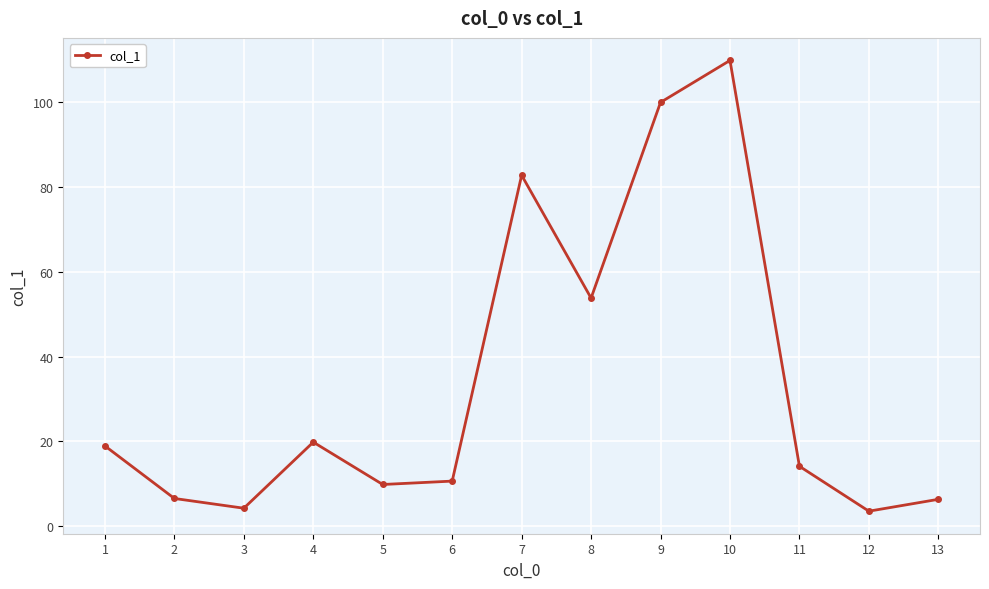

The value at 9 is 49.1. True or false?

False